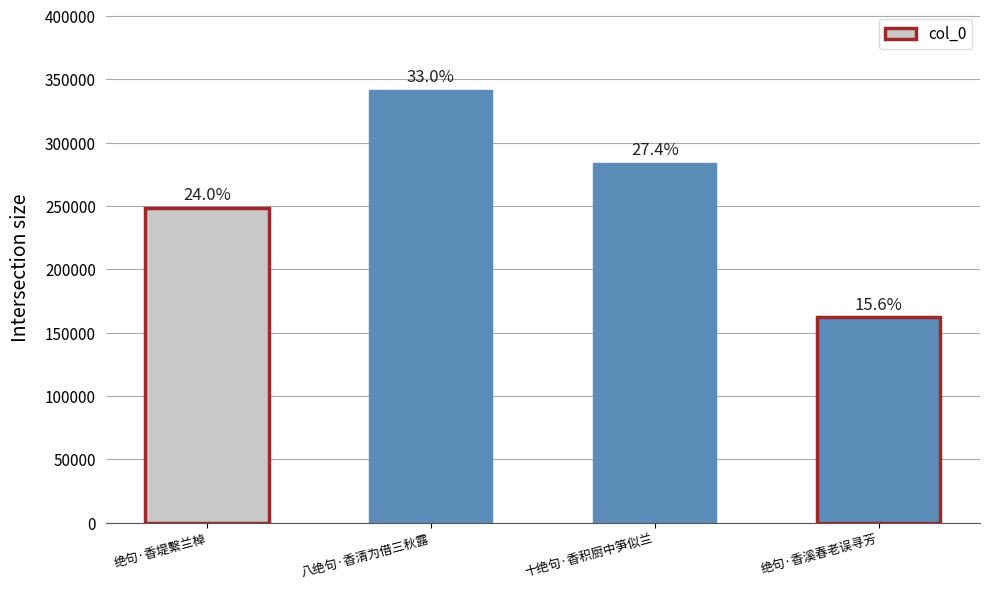

What is the change in value from 绝句·香堤繫兰棹 to 十绝句·香积厨中笋似兰?

+35457